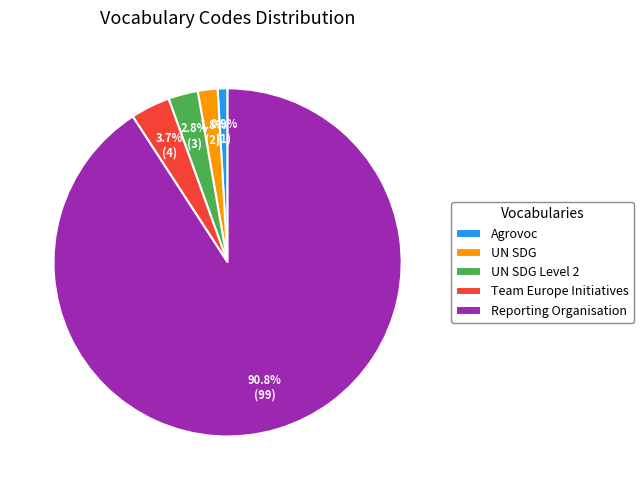

What is the smallest slice in the pie chart?

Agrovoc